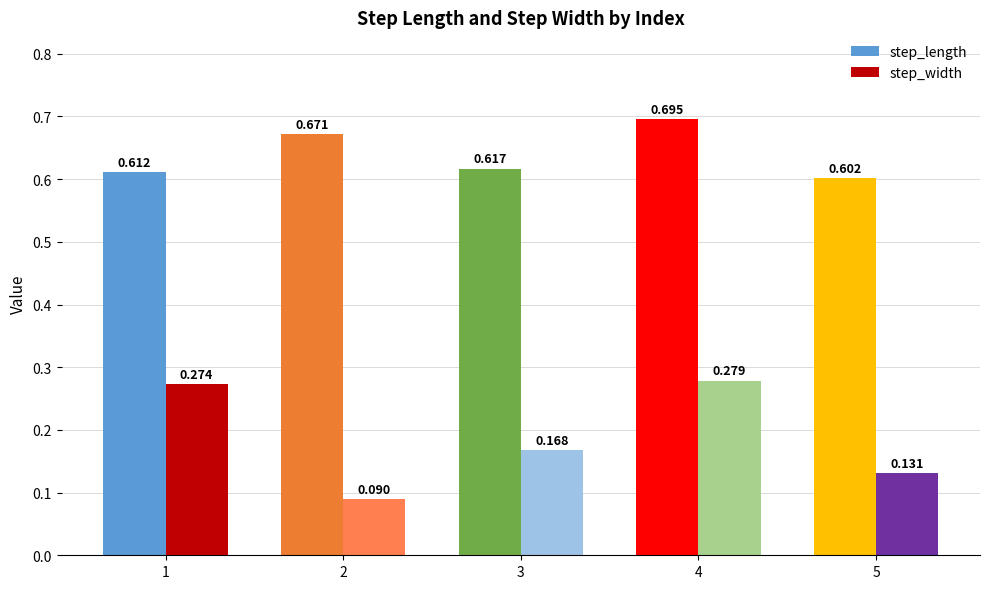

Is it true that step_width equals 0.1 at 4?

False